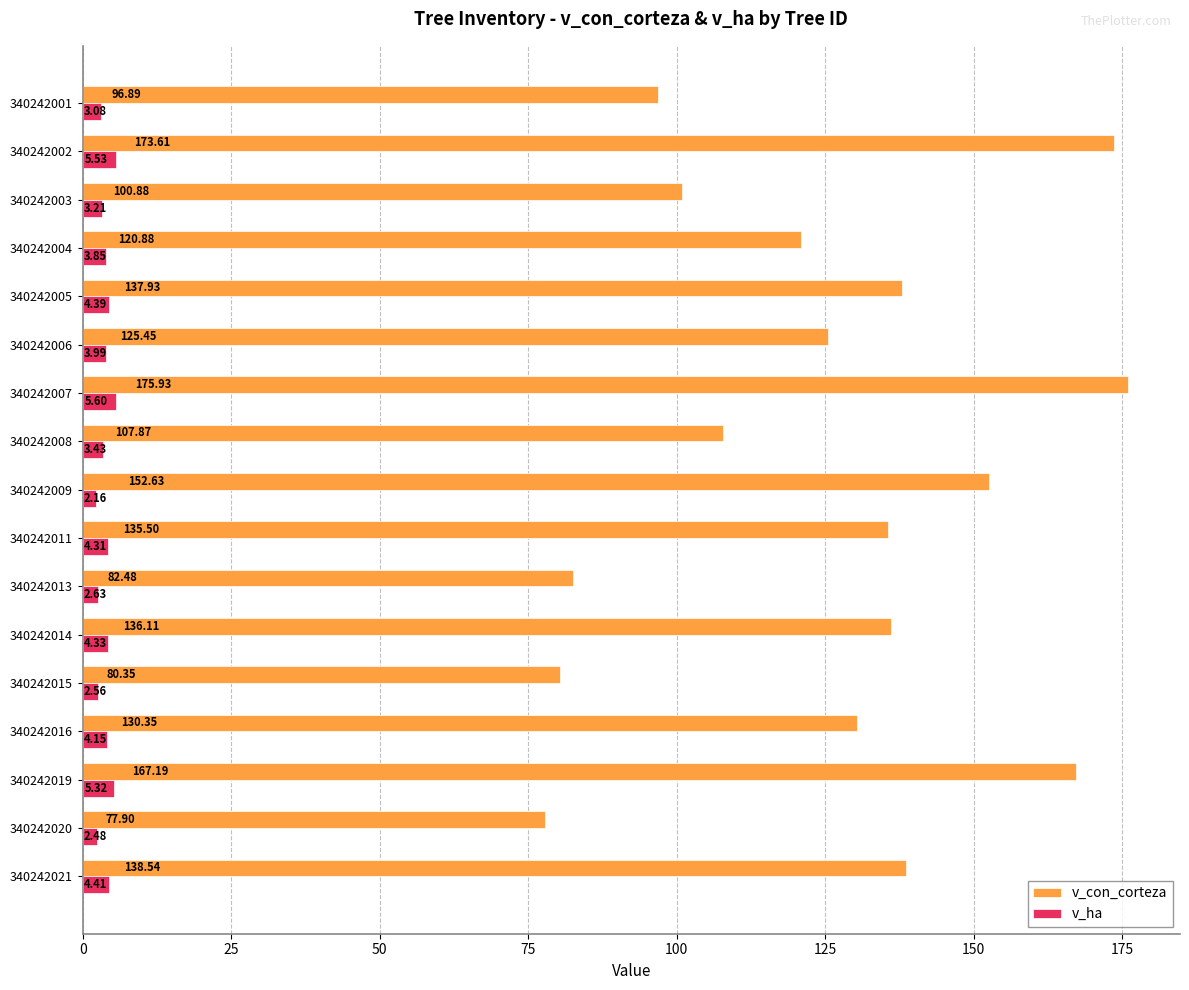

What is the sum of the v_con_corteza values at 340242006 and 340242021?

264.0